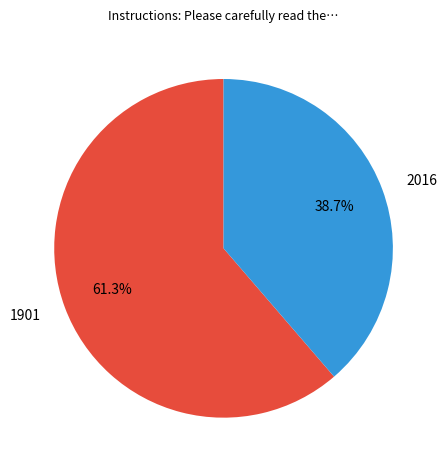

What is the largest slice in the pie chart?

1901